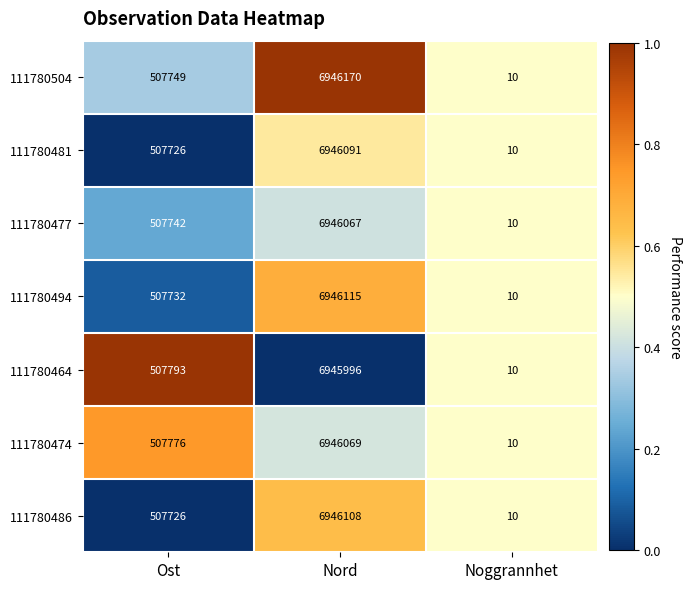

Reading left to right, what are all the values shown in this chart?

111780504: Ost=507749	Nord=6946170	Noggrannhet=10
111780481: Ost=507726	Nord=6946091	Noggrannhet=10
111780477: Ost=507742	Nord=6946067	Noggrannhet=10
111780494: Ost=507732	Nord=6946115	Noggrannhet=10
111780464: Ost=507793	Nord=6945996	Noggrannhet=10
111780474: Ost=507776	Nord=6946069	Noggrannhet=10
111780486: Ost=507726	Nord=6946108	Noggrannhet=10